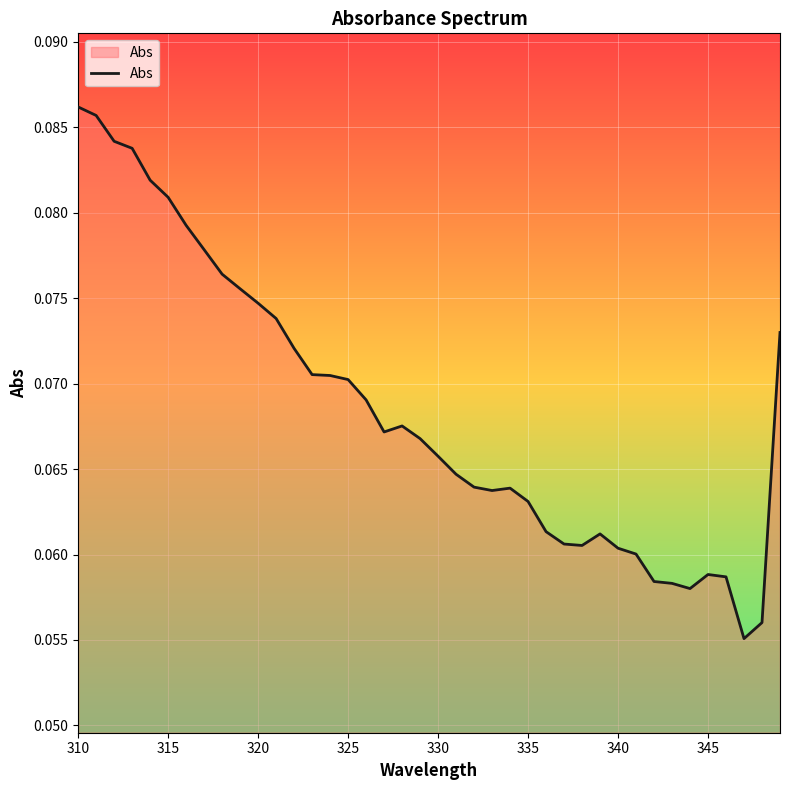

Does the chart display data point markers on the line(s)?

No